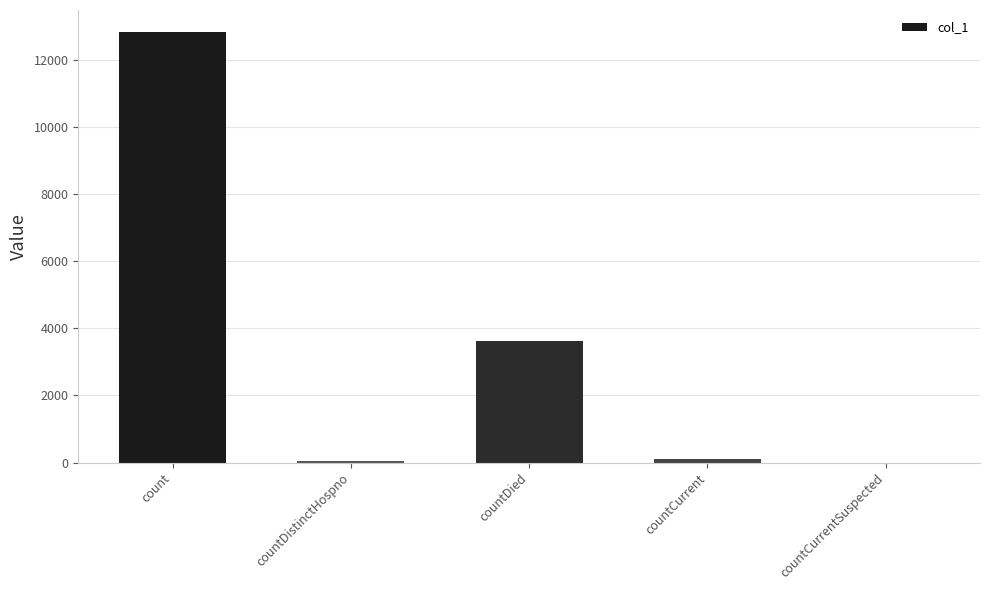

What is the sum of all values?

16622